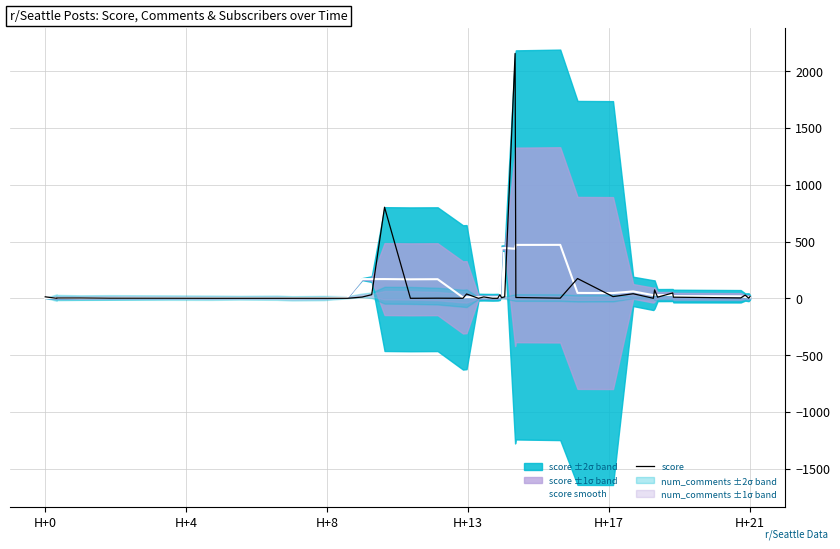

The value of score at 30 is 24.5. True or false?

False